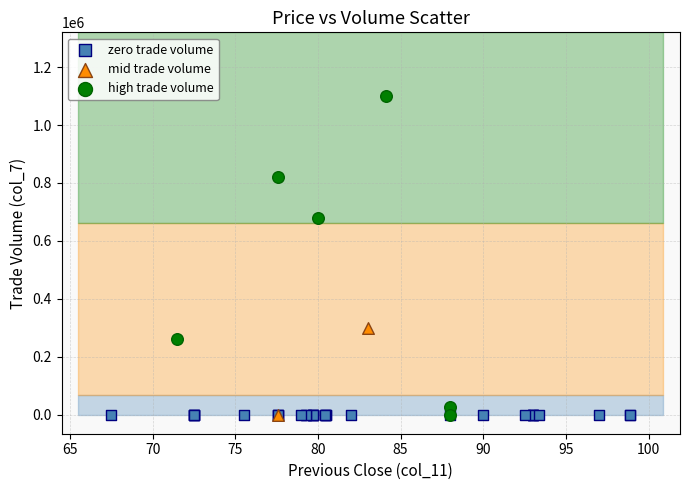

What are all the series names shown in the legend?

zero trade volume, mid trade volume, high trade volume